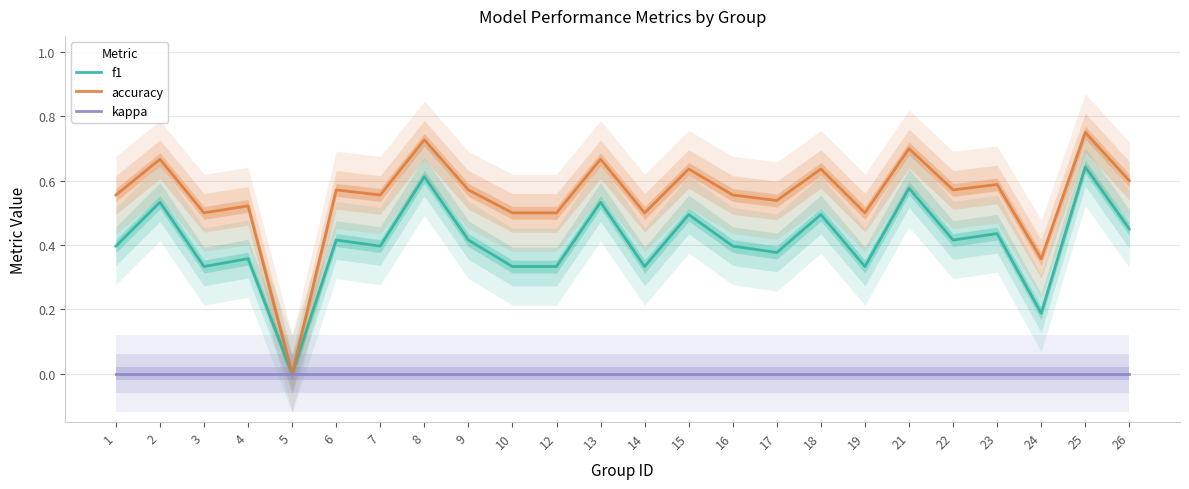

Rank the series by their maximum value, from highest to lowest.

accuracy, f1, kappa